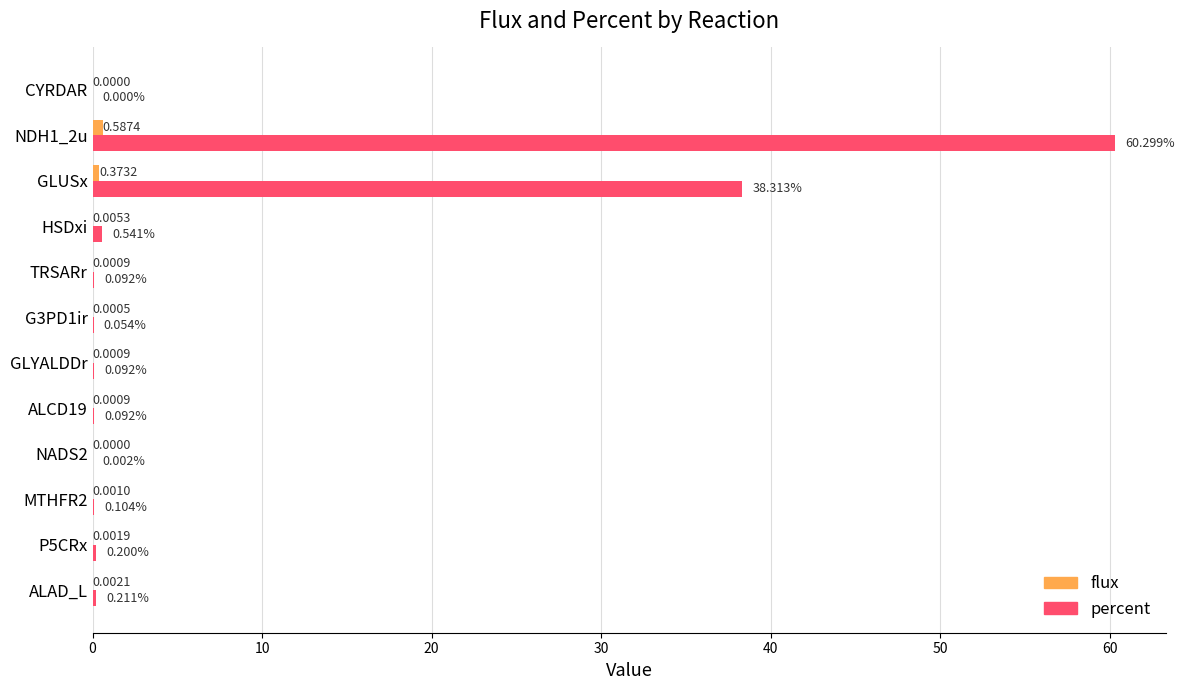

Which series changed the most between GLYALDDr and NDH1_2u?

percent